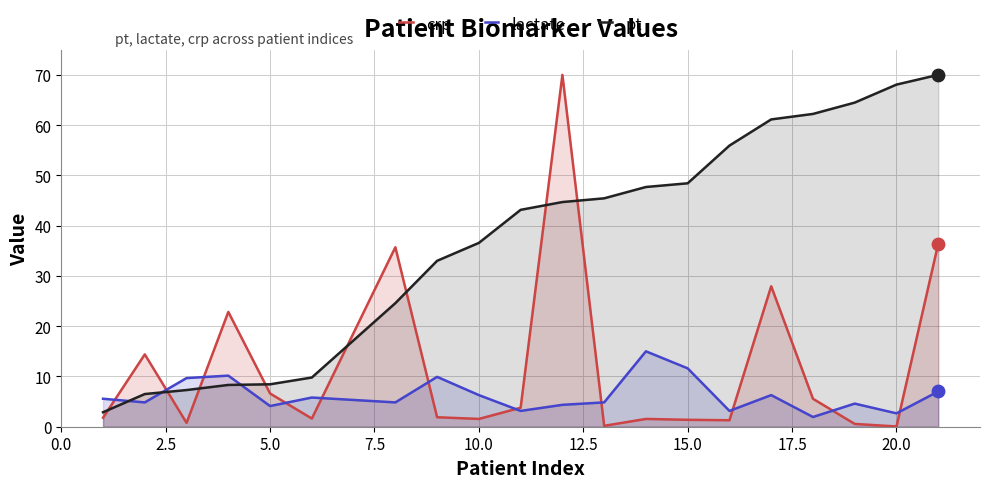

What are all the series names shown in the legend?

crp, lactate, pt